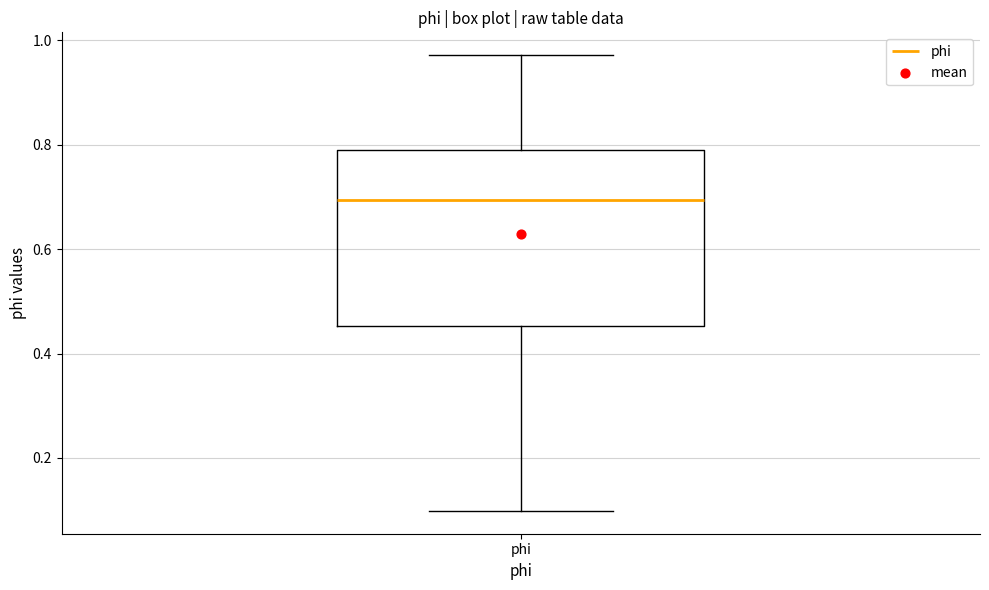

Where is the upper edge of the box for phi on the y-axis? The values are not printed on the chart, so give them approximately, as read against the axis.

0.80